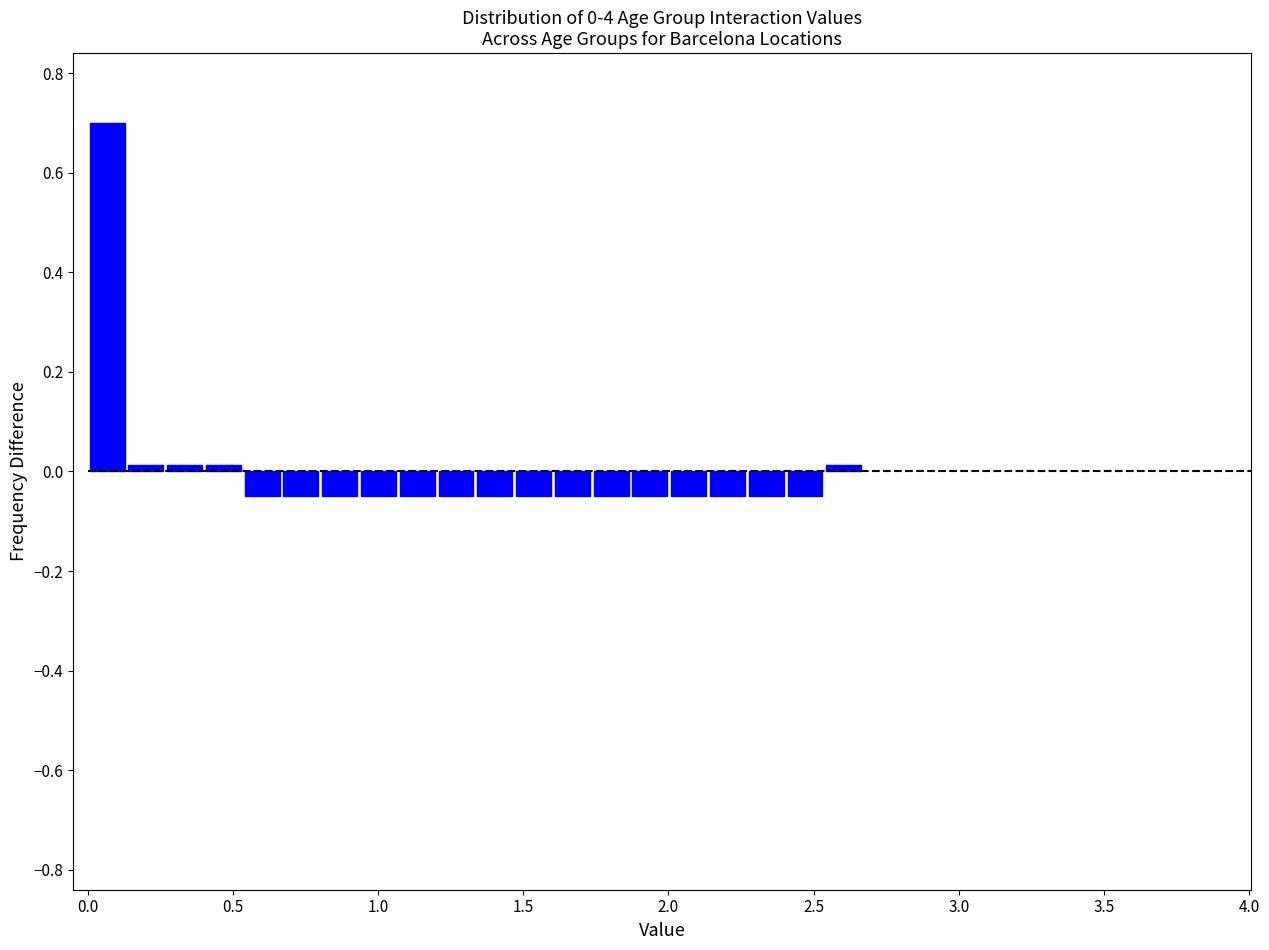

Read against the x-axis, roughly where is the centre of the tallest bar?

0.05